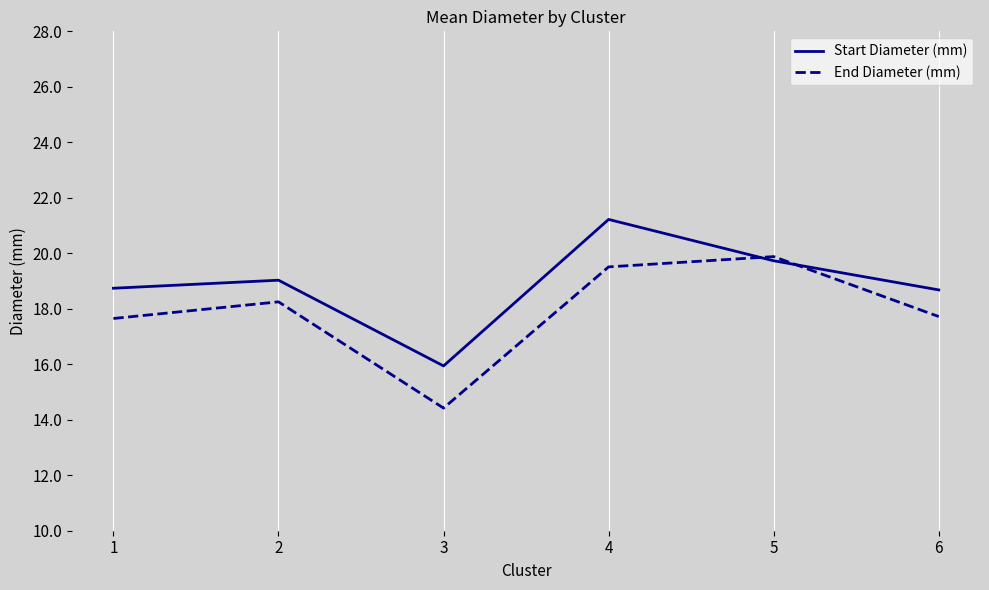

What is the spread (max minus min) of values at 6?

1.0